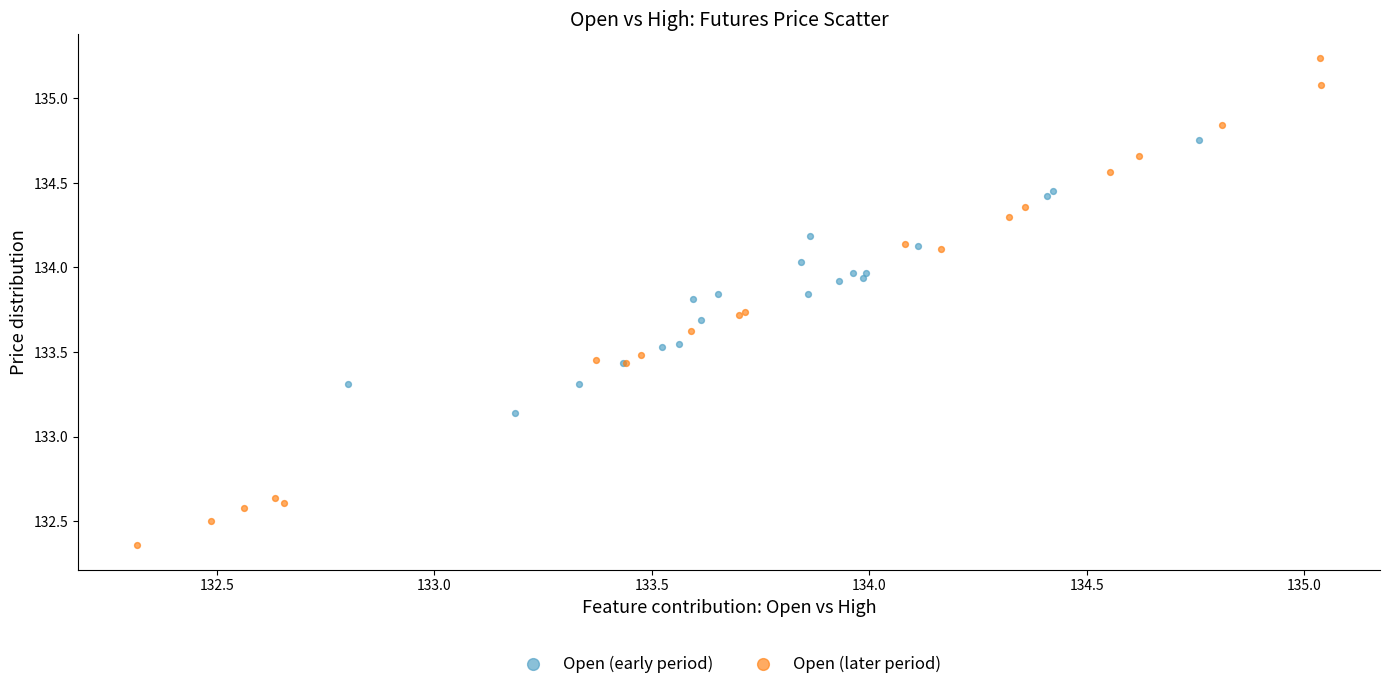

Which series reaches the minimum Y coordinate?

Open (later period)